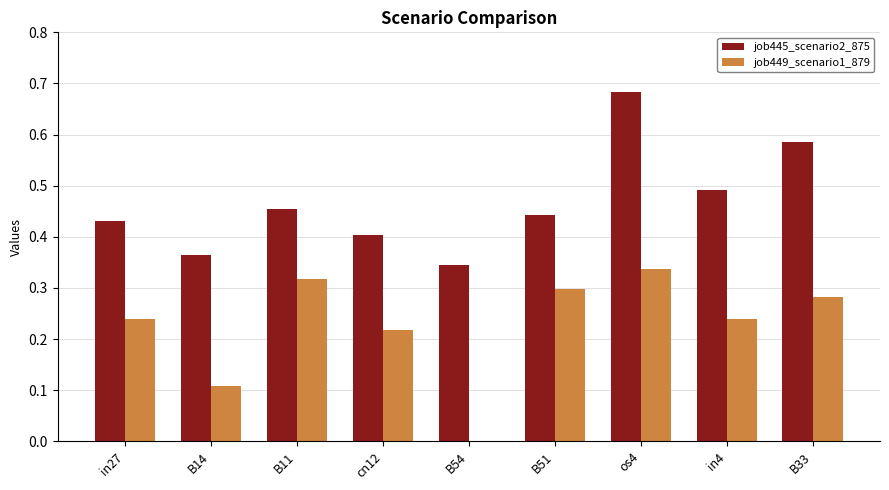

Which series has the largest total across all categories?

job445_scenario2_875